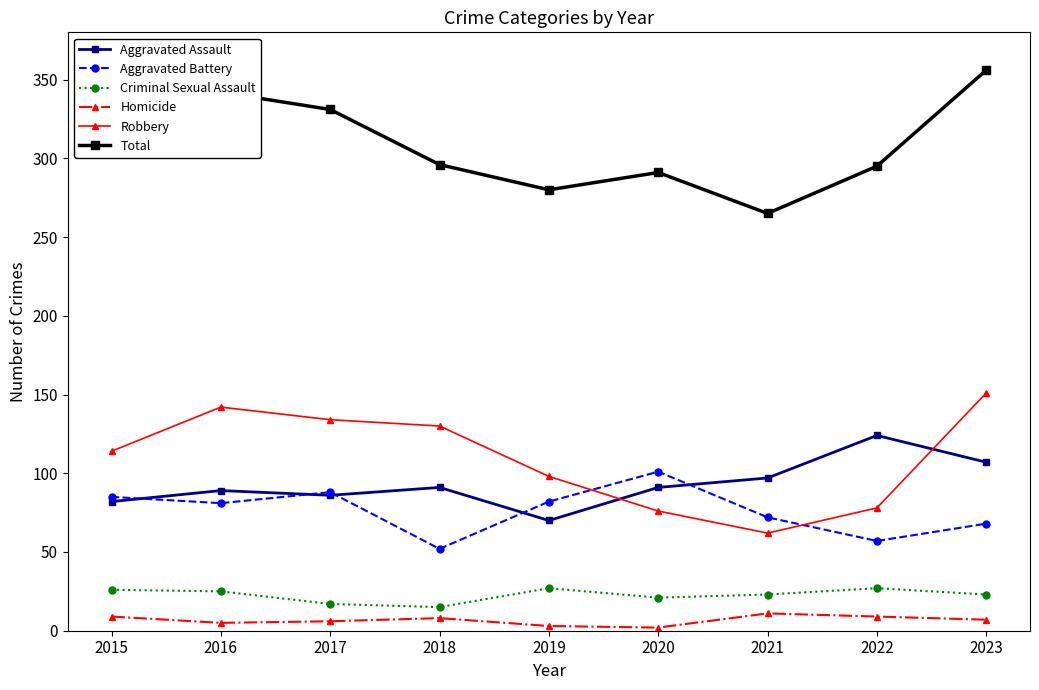

The value of Total at 2016 is 536. True or false?

False